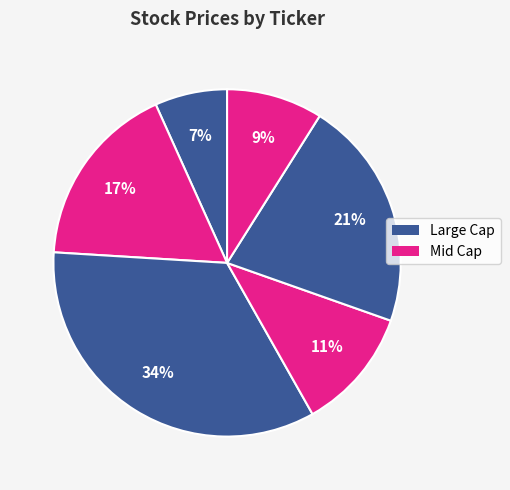

Count the number of slices in the pie.

6